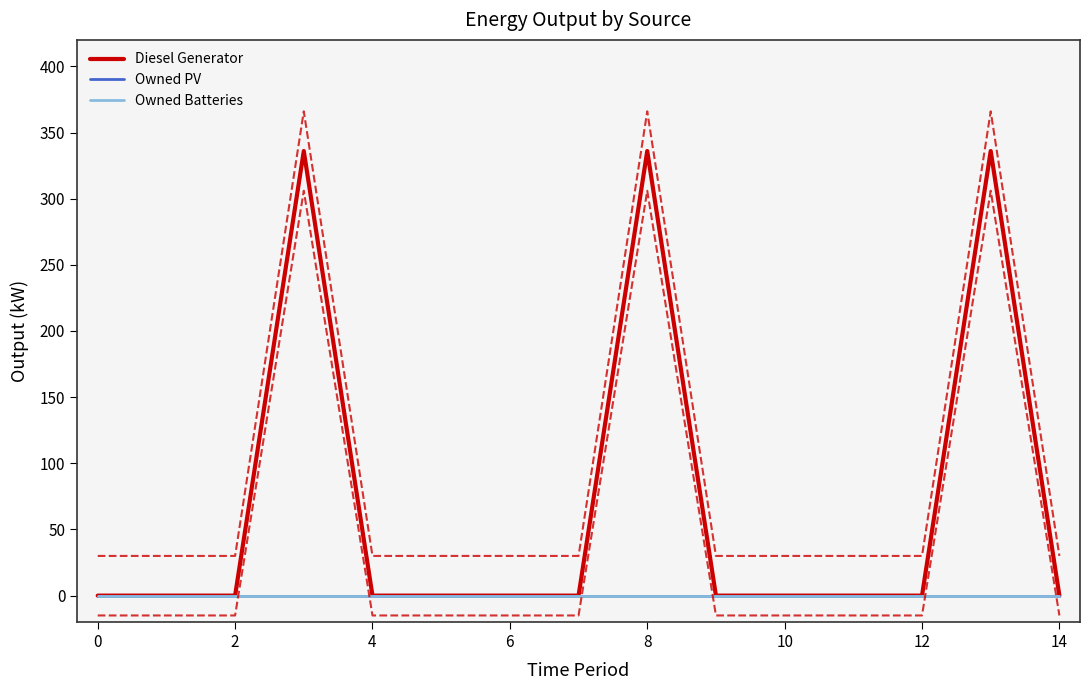

Reading right to left, extract all data points from this chart.

Diesel Generator: 0	336	0	0	0	0	336	0	0	0	0	336	0	0	0
Owned PV: 0	0	0	0	0	0	0	0	0	0	0	0	0	0	0
Owned Batteries: 0	0	0	0	0	0	0	0	0	0	0	0	0	0	0